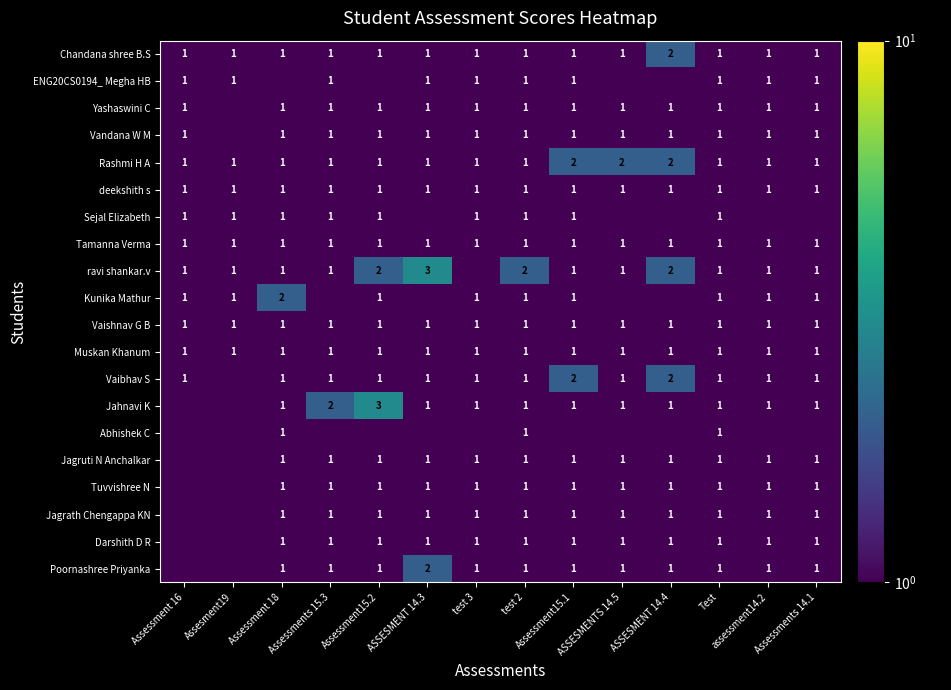

At which category is the sum across all series the highest?

Assessment15.2